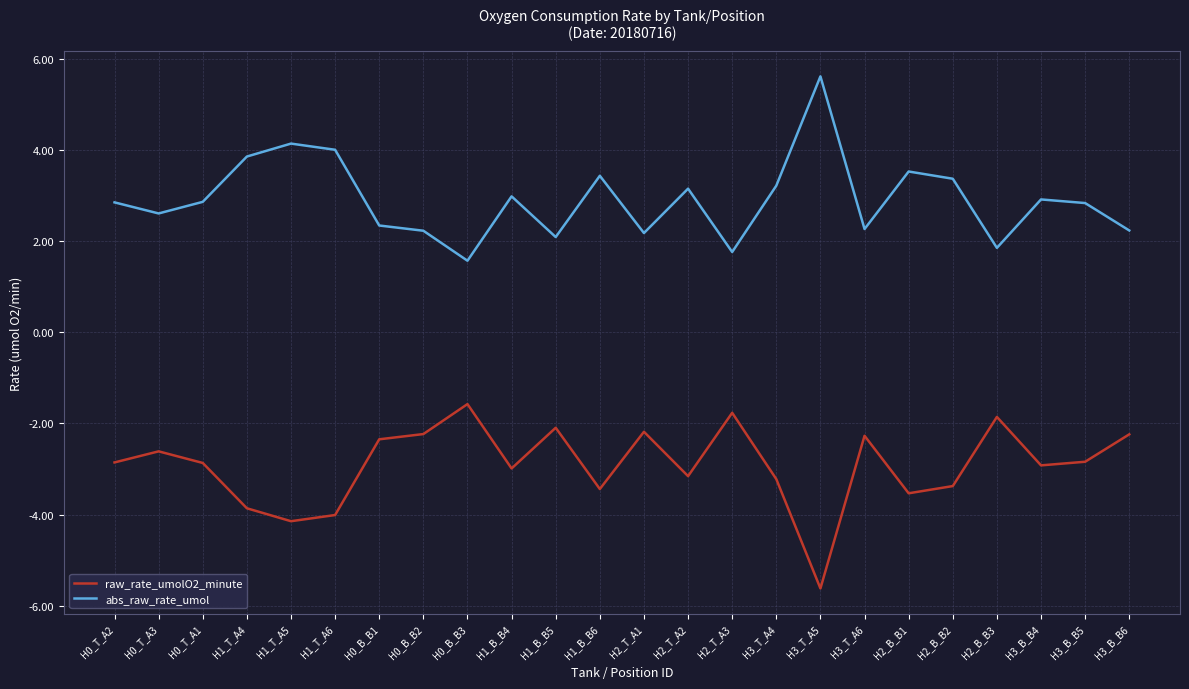

What position from the right is H0_B_B1?

18